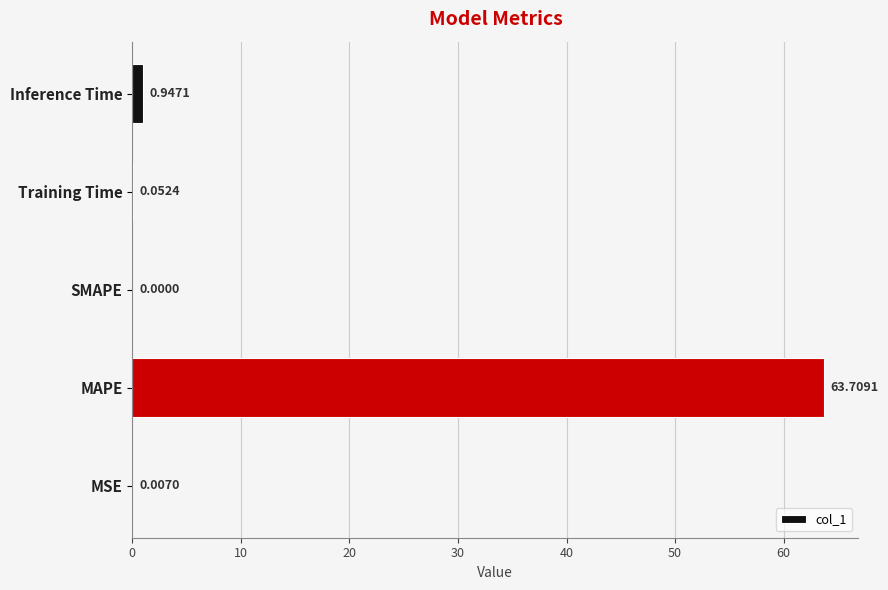

Count the number of categories in the chart.

5